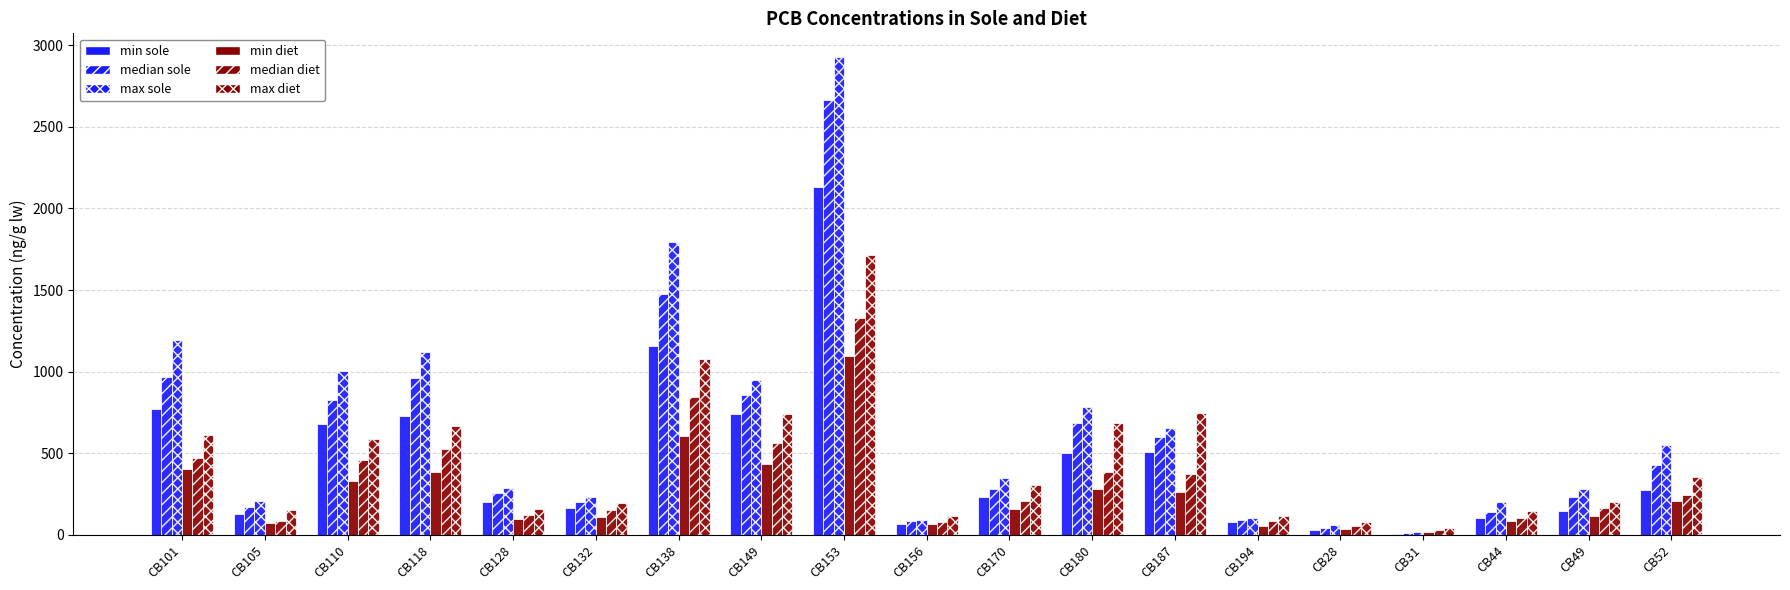

What position from the right is CB52?

1